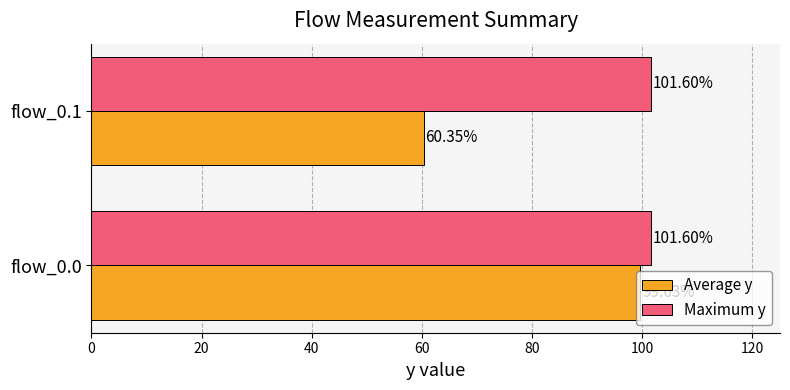

How many data points in Average y are less than 99?

1